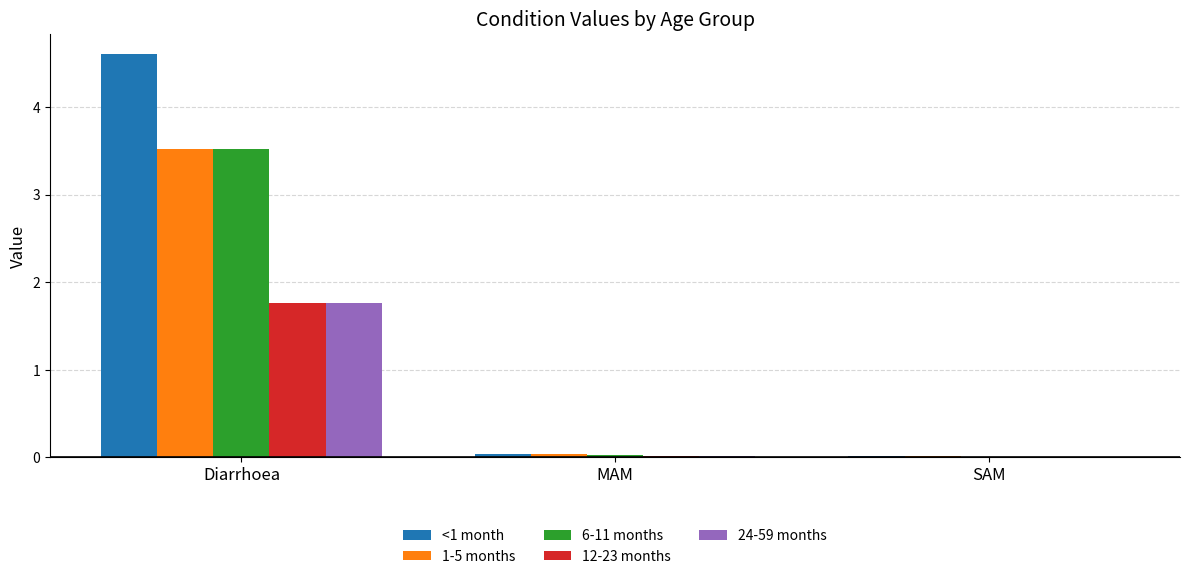

What is the sum of all <1 month values?

4.7